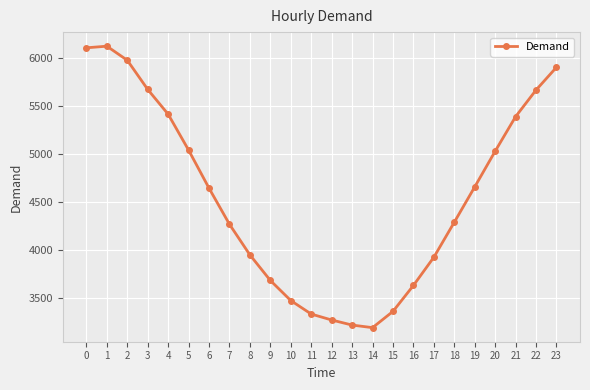

How many values are below 4642?

12